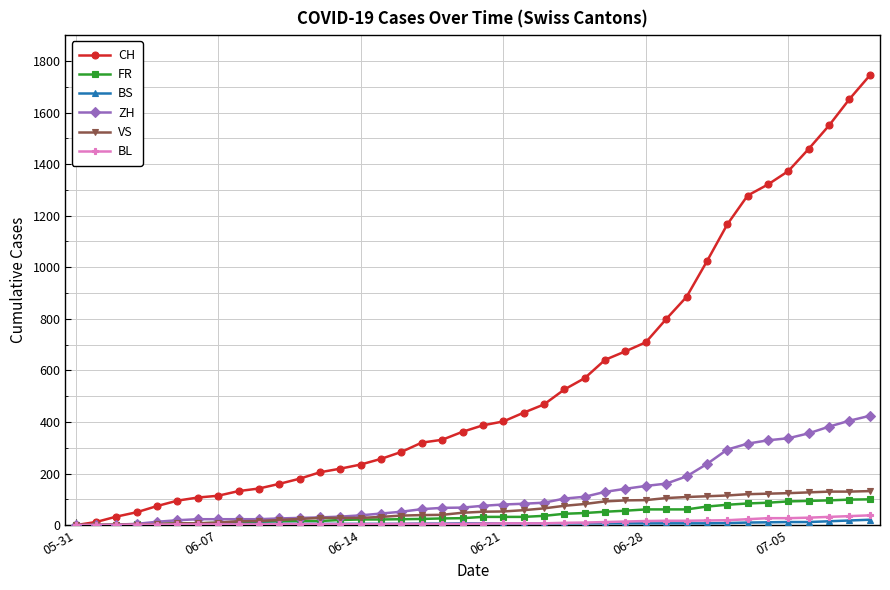

Which series has the widest spread of values?

CH